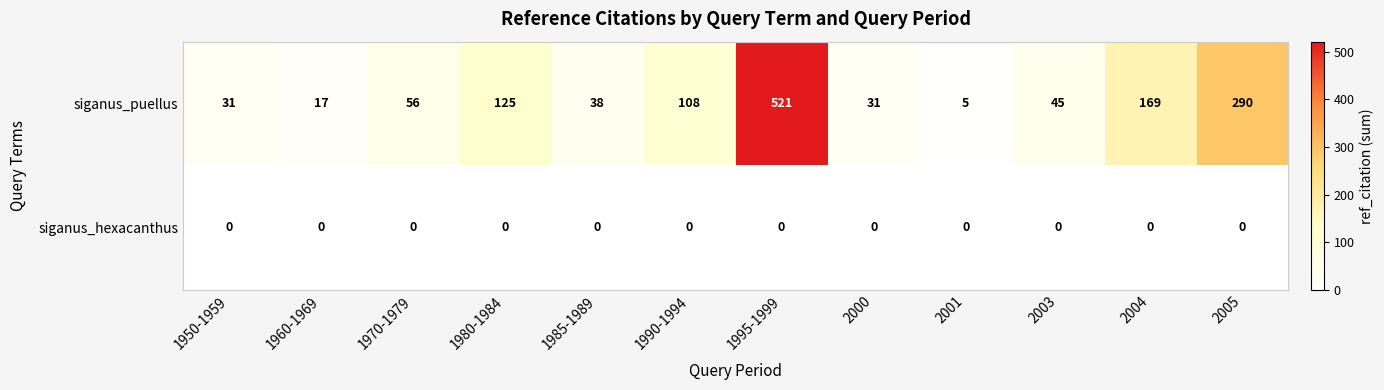

What is the highest value of the siganus_puellus series?

521